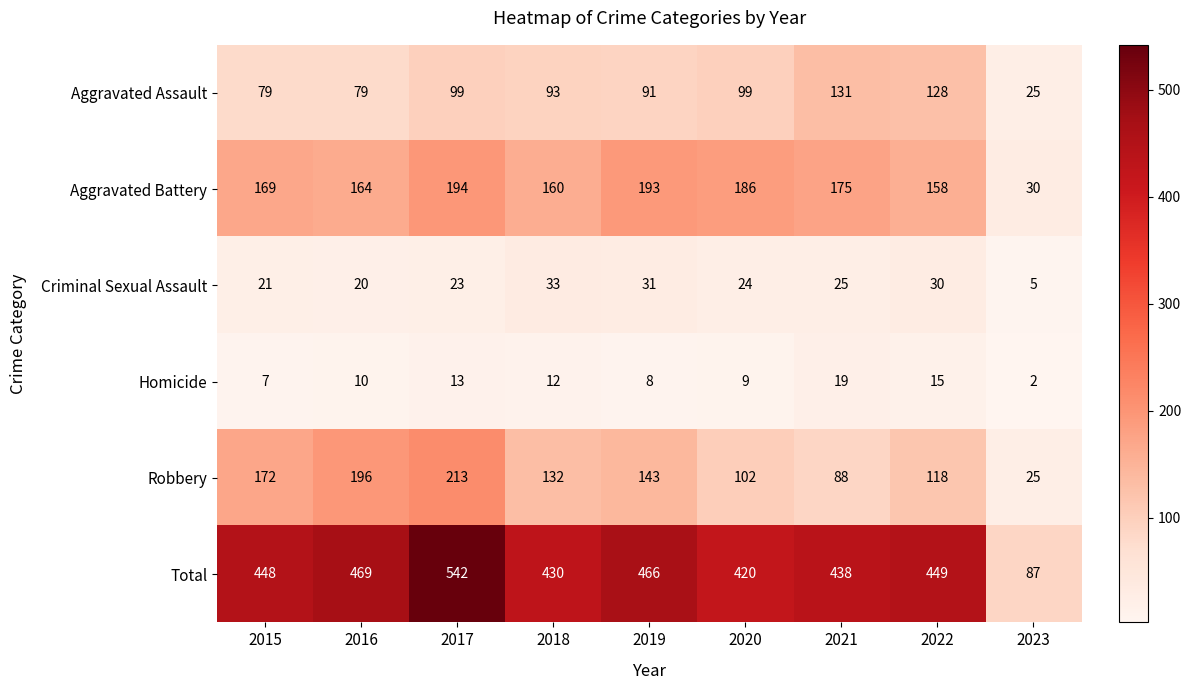

What is the spread (max minus min) of values at 2017?

529